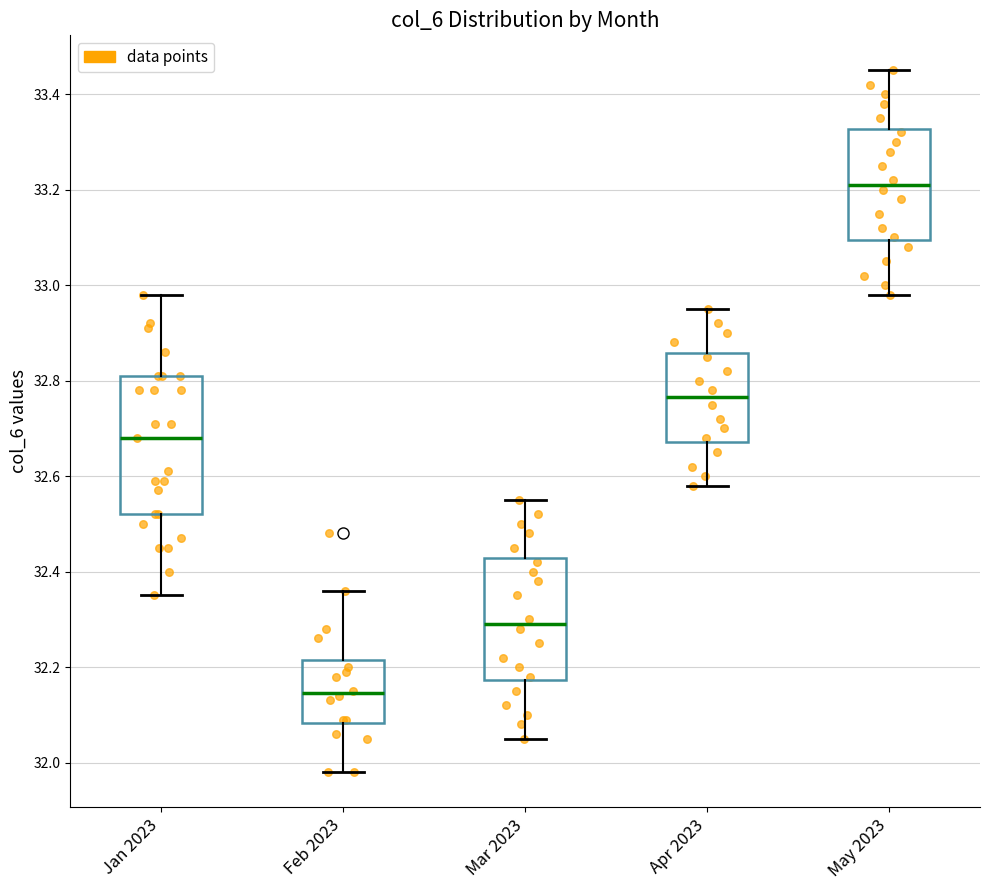

Where is the upper edge of the box for Jan 2023 on the y-axis? The values are not printed on the chart, so give them approximately, as read against the axis.

32.82